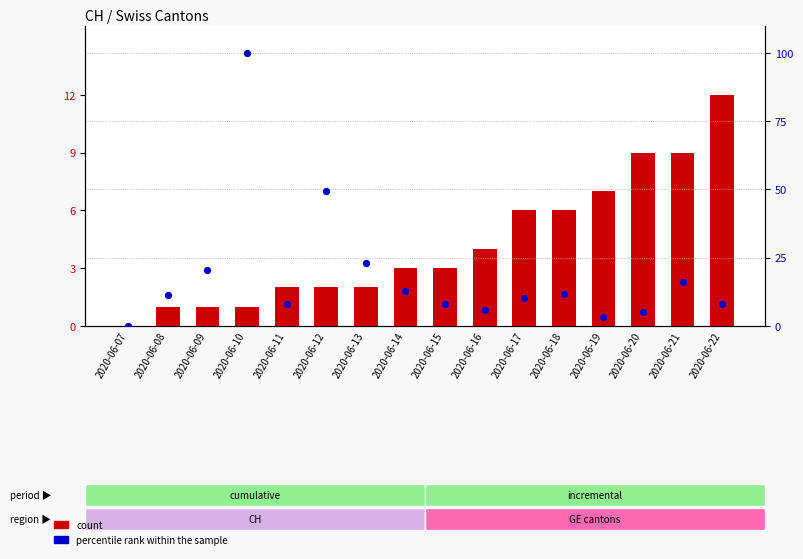

Is the value of percentile rank within the sample at 2020-06-19 greater than the value of count at 2020-06-14?

Yes